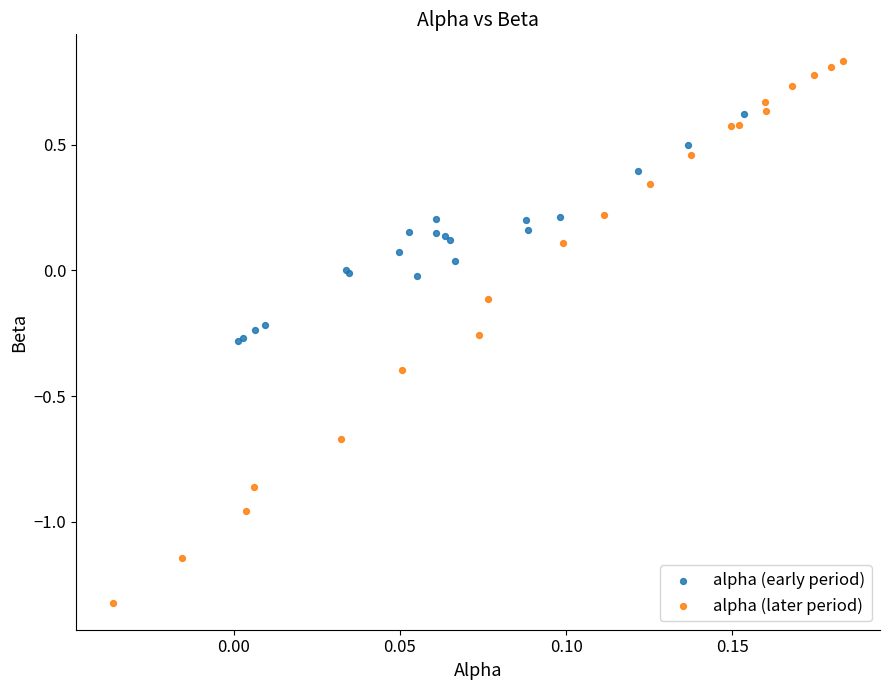

Which series has the largest Y range (max minus min)?

alpha (later period)